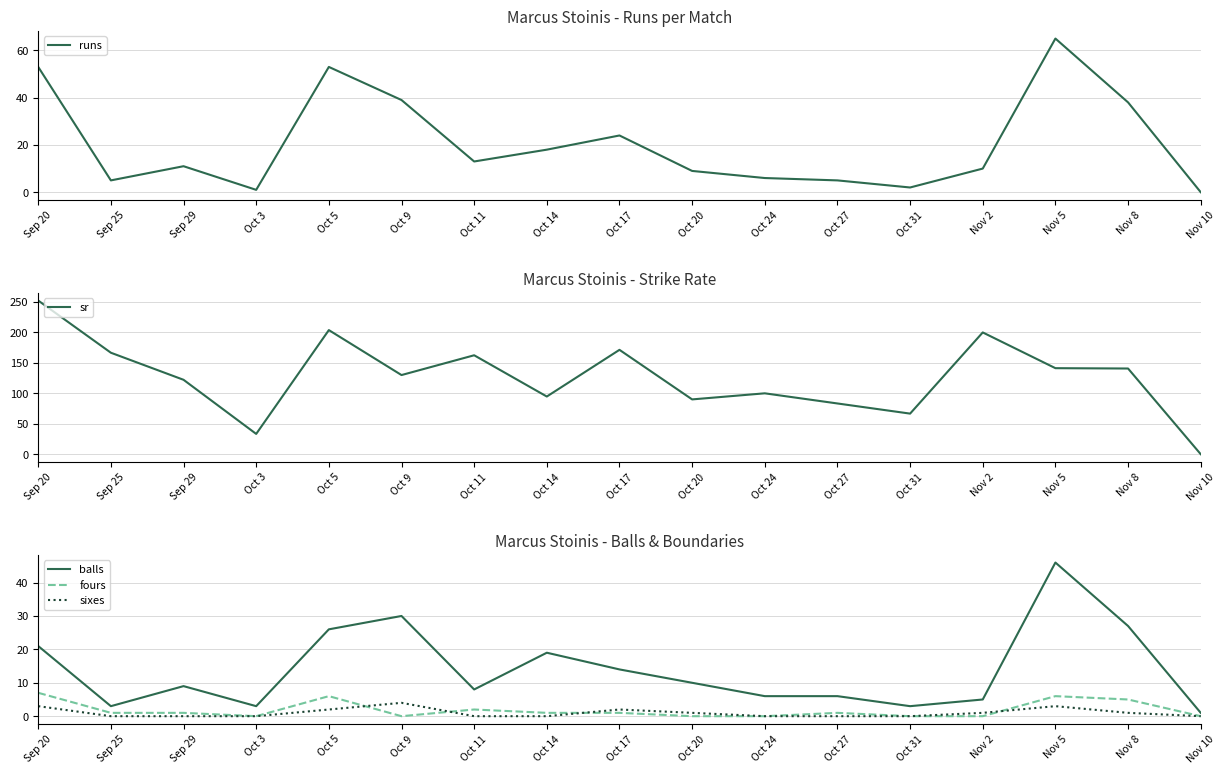

What is the label of the 12th point from the left?

Oct 27